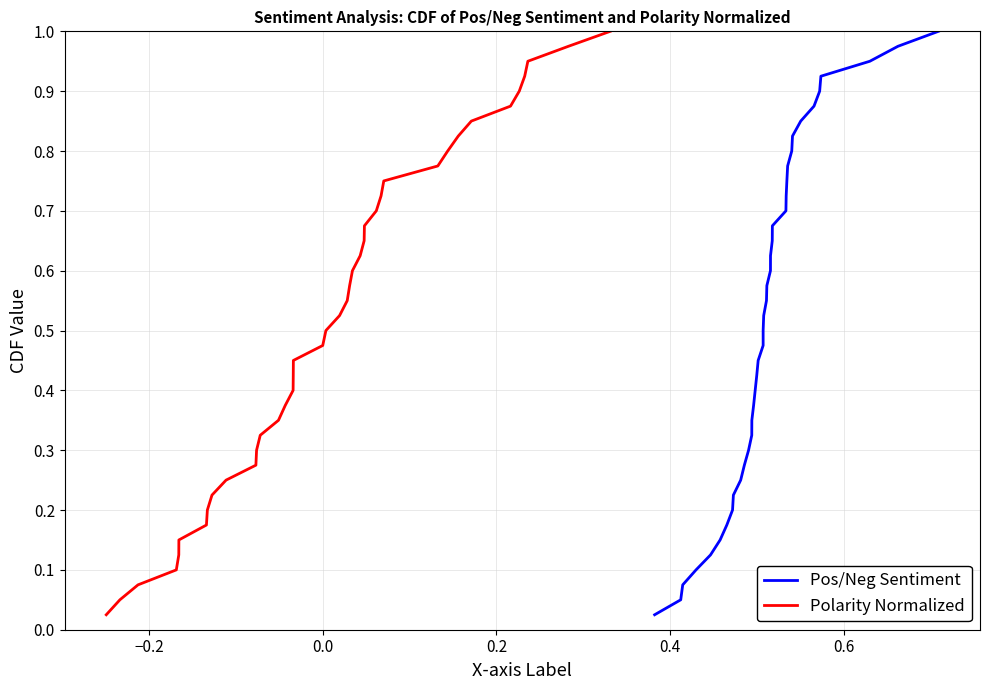

What are all the series names shown in the legend?

Pos/Neg Sentiment, Polarity Normalized